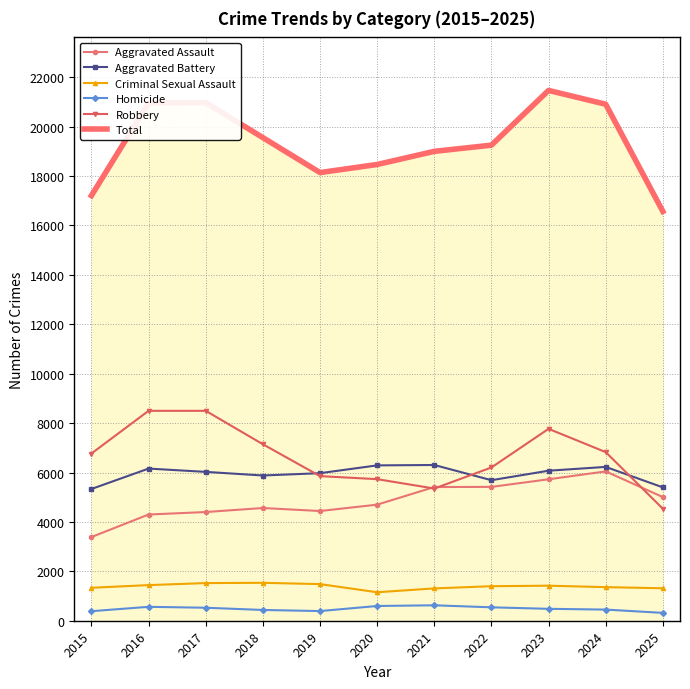

Which series has the largest total across all categories?

Total